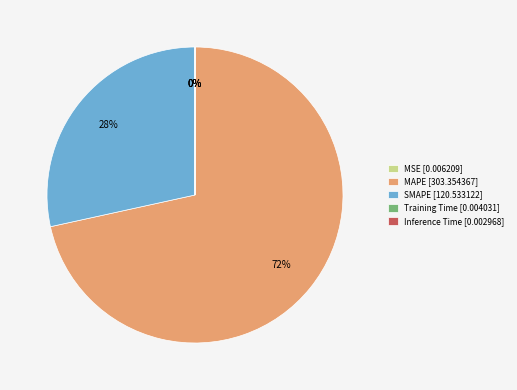

The MAPE [303.354367] slice represents 79% of the pie. True or false?

False